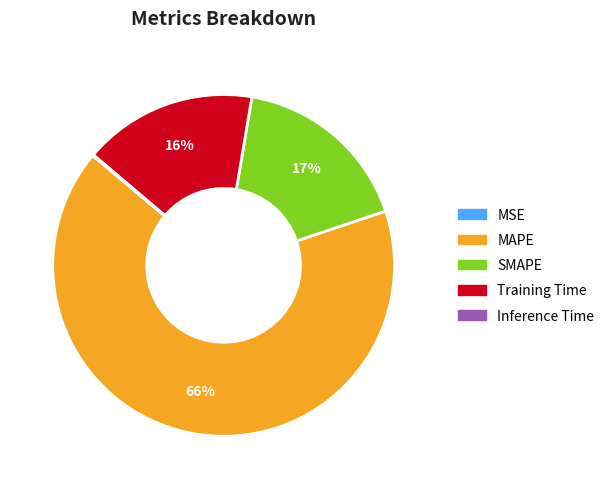

The SMAPE slice represents 17% of the pie. True or false?

True